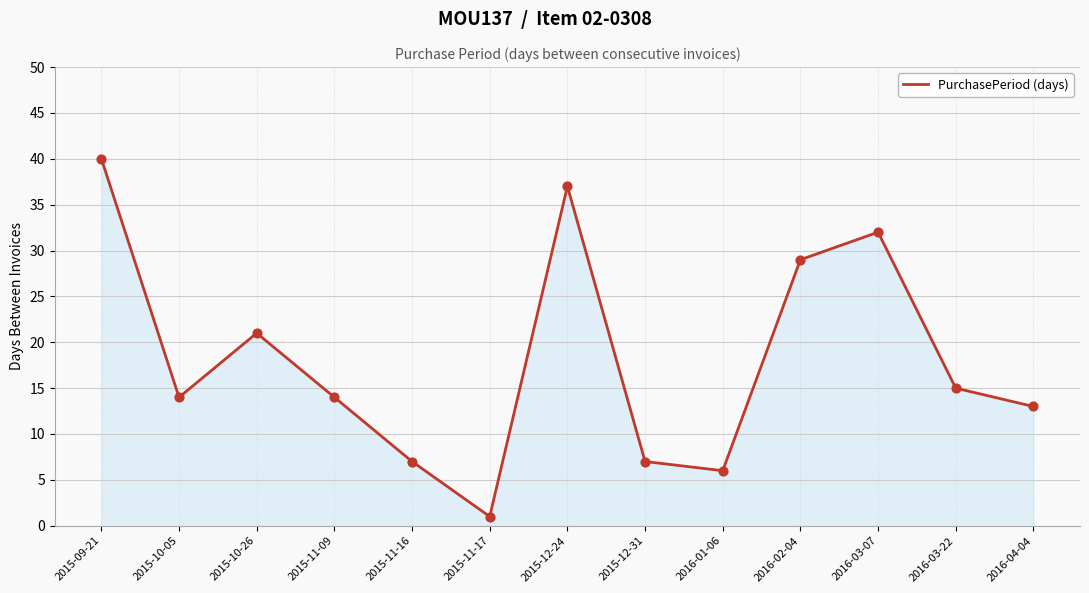

Which has a higher value, 2015-11-16 or 2016-02-04?

2016-02-04